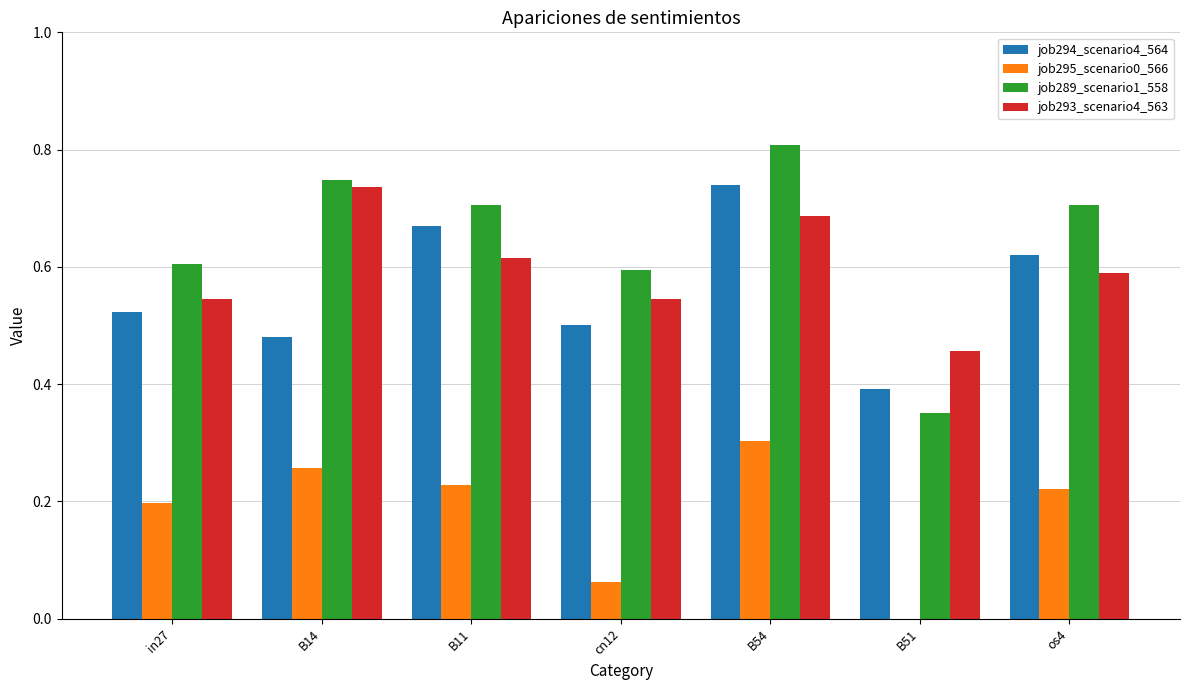

Which label corresponds to the largest value in the chart?

B54